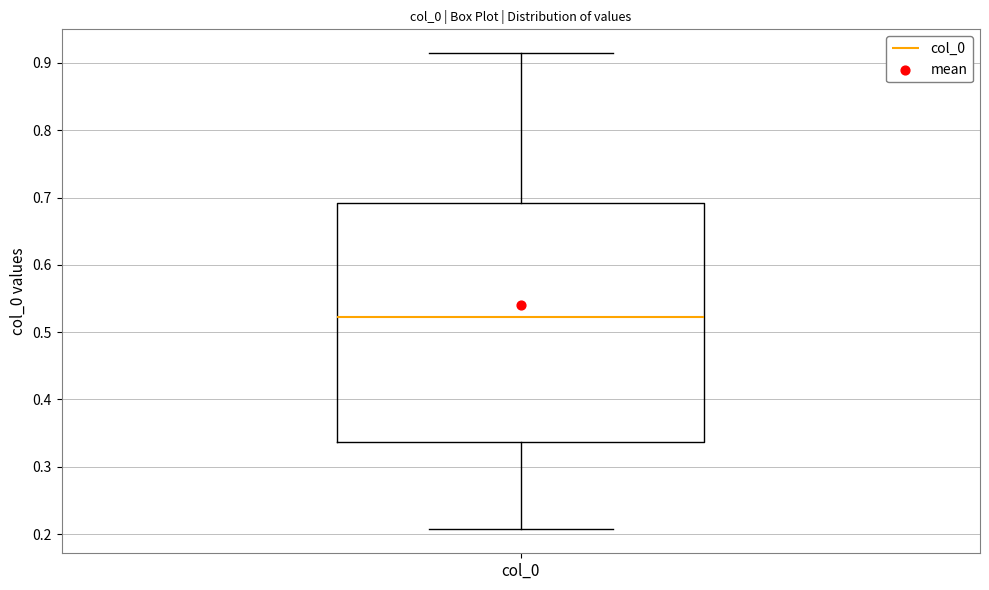

Read this box plot against the y-axis: the position of the median line, the range covered by the box, and the ends of both whiskers. The values are not printed on the chart, so give them approximately, as read against the axis.

median 0.52, box 0.34 to 0.69, whiskers 0.21 to 0.91